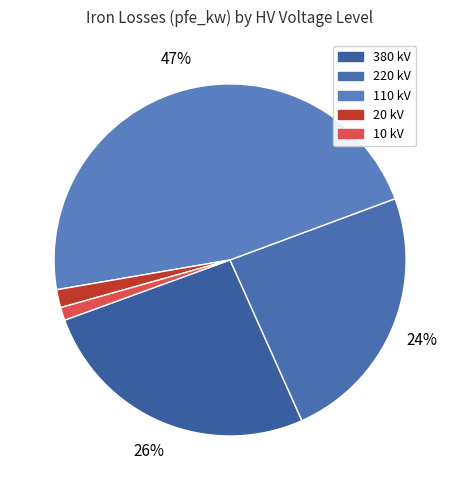

Do 220 and 110 together represent more than half of the pie?

Yes